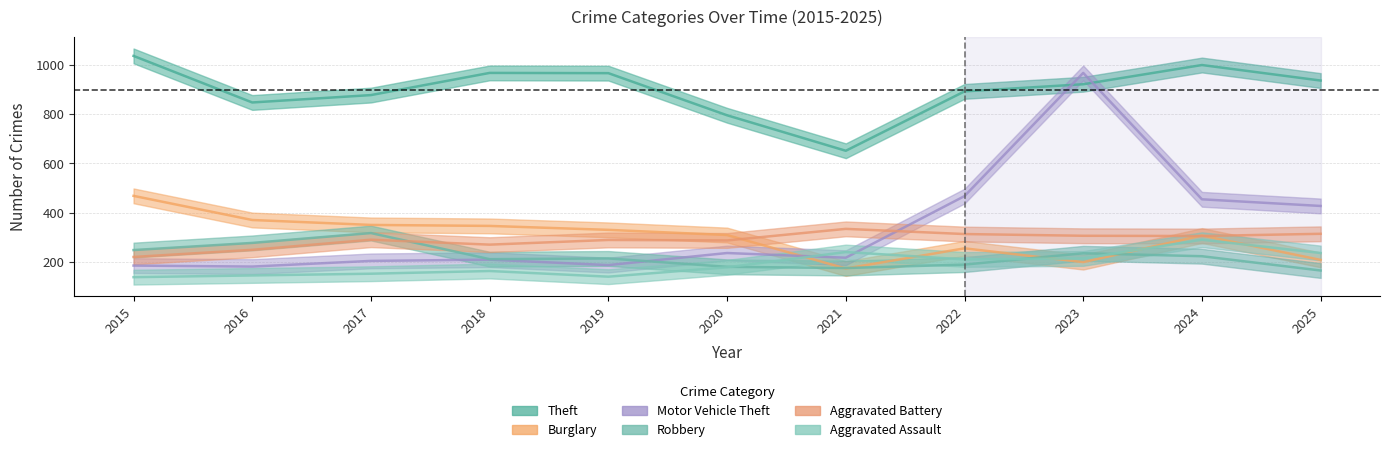

What is the difference between the highest and lowest values at 2016?

702